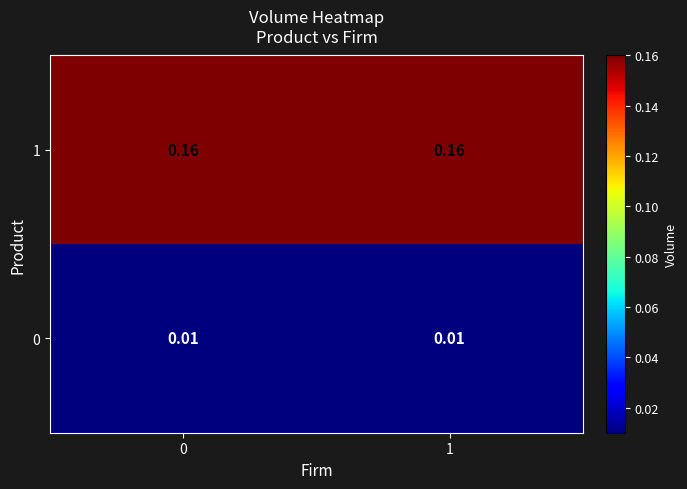

Is the value of 0 at 0 greater than the value of 1 at 1?

No